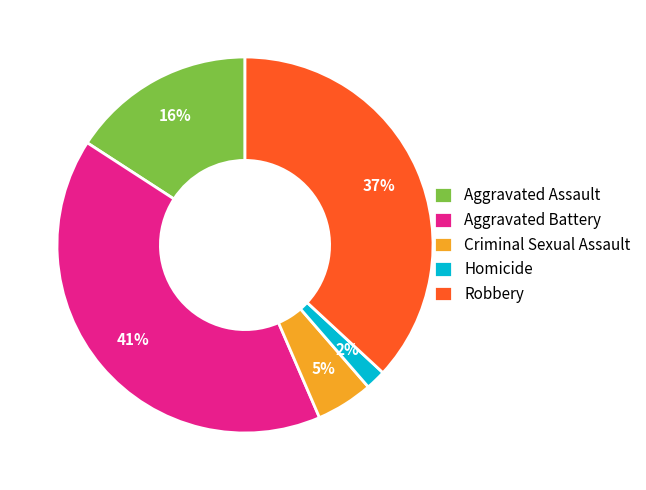

To the nearest percent, what portion does Homicide represent?

2%